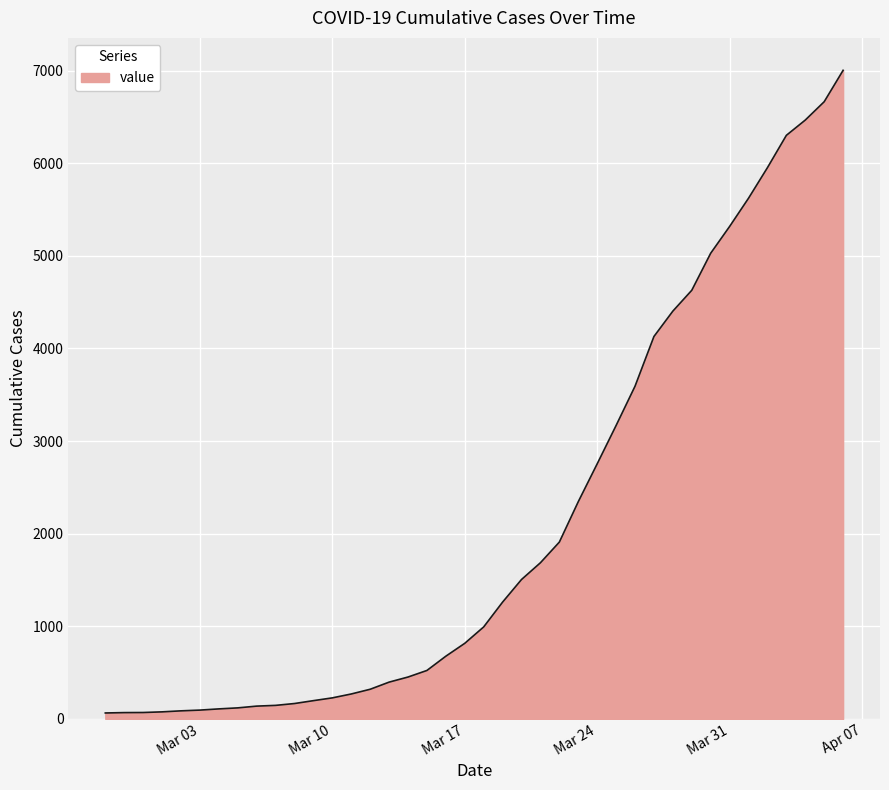

What is the maximum value shown in the chart?

7003